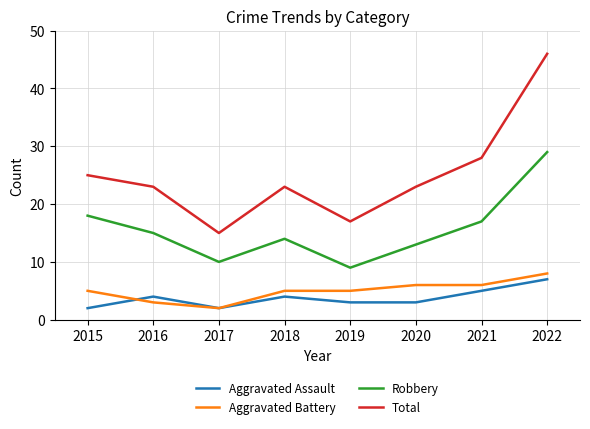

True or false: Robbery and Total intersect in this chart.

False